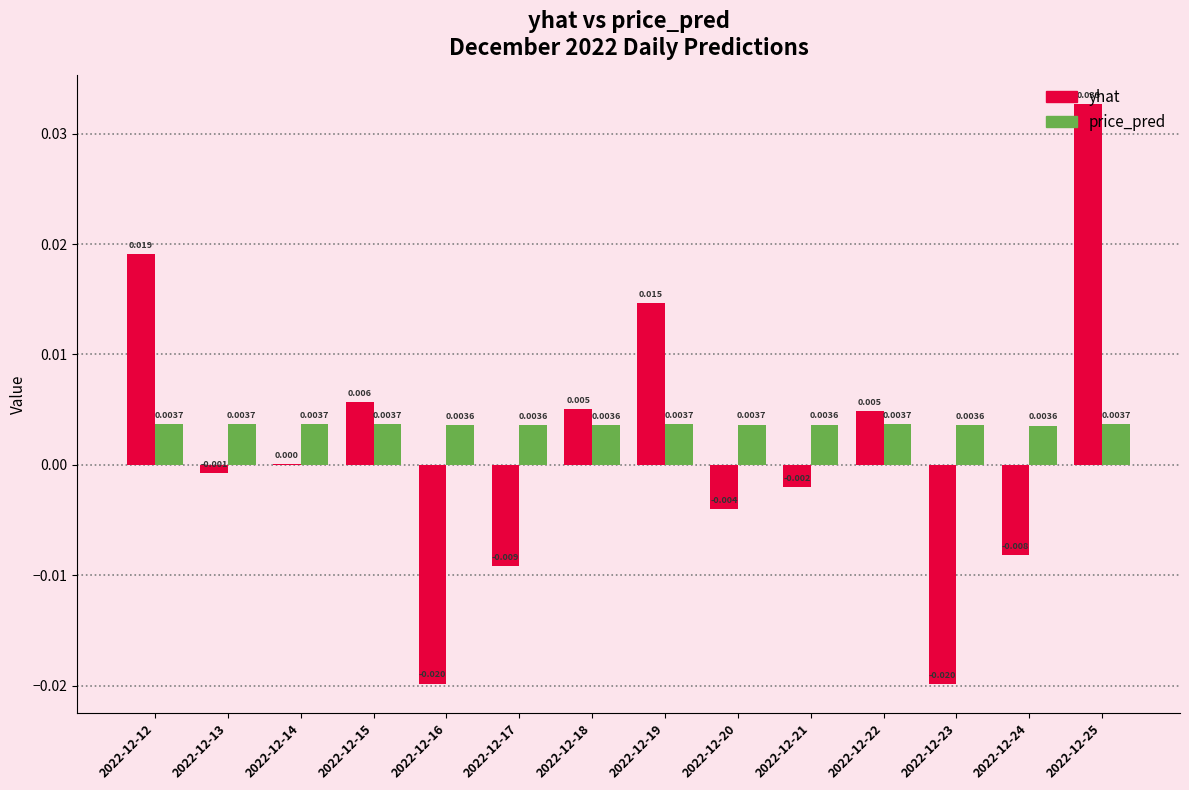

Which series has the largest total across all categories?

price_pred